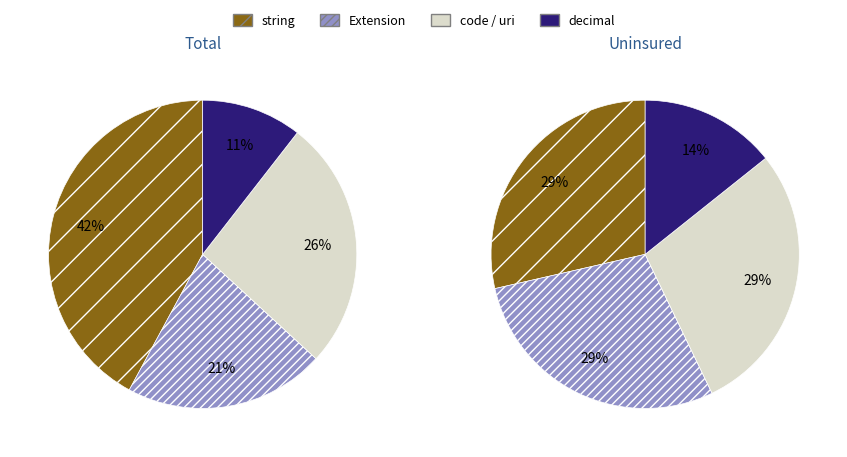

Is there a majority slice in this chart?

No